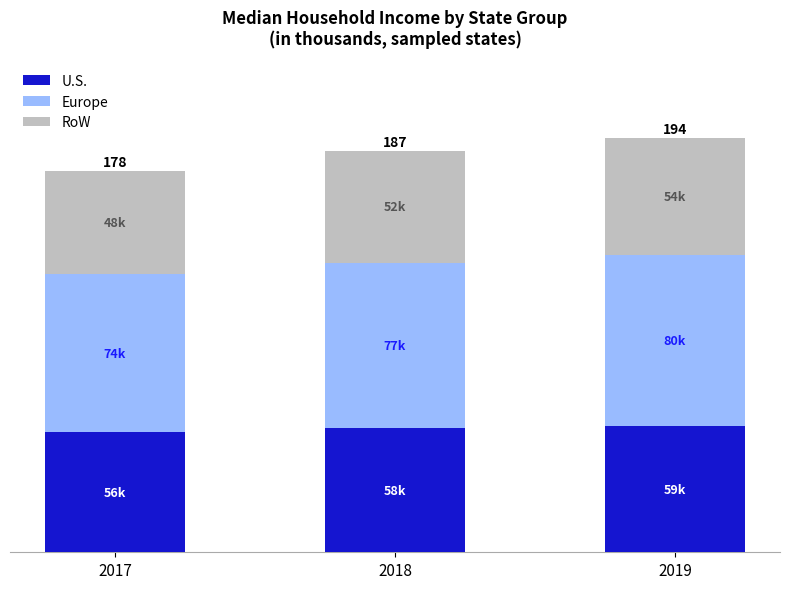

Count the RoW values in the range 48123 to 54909.

3